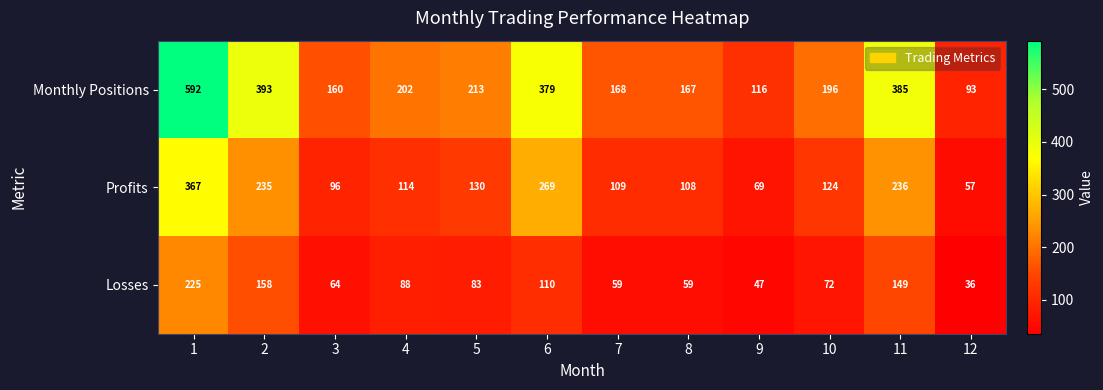

Which series has the largest total across all categories?

Monthly Positions